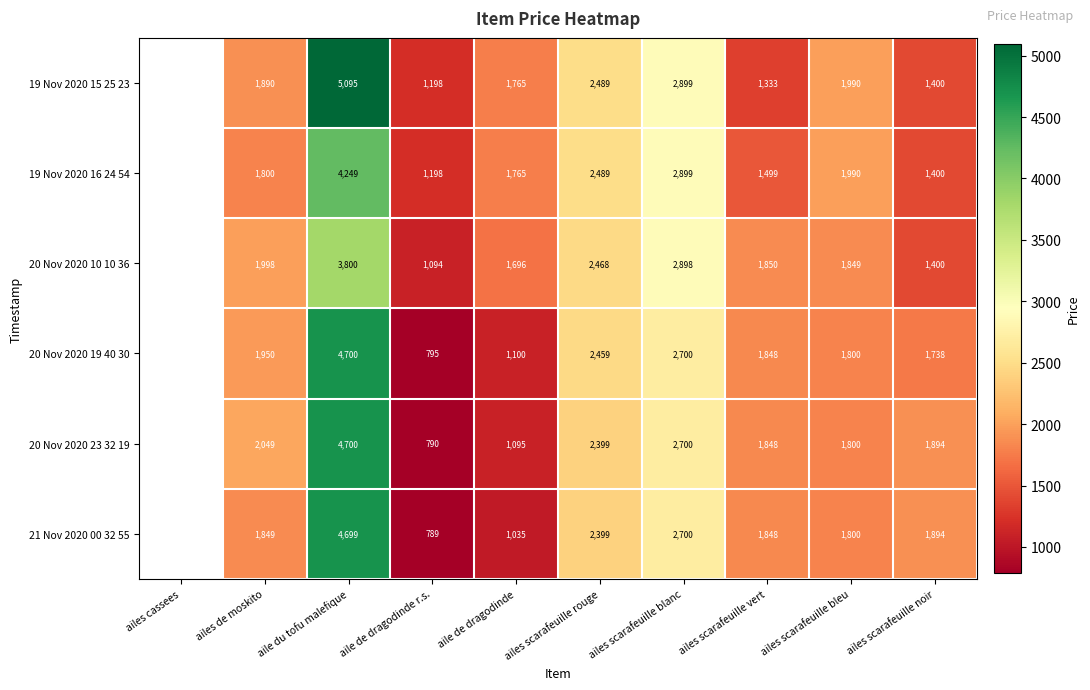

Is the value of 20 Nov 2020 23 32 19 at ailes scarafeuille bleu greater than the value of 19 Nov 2020 16 24 54 at ailes scarafeuille blanc?

No